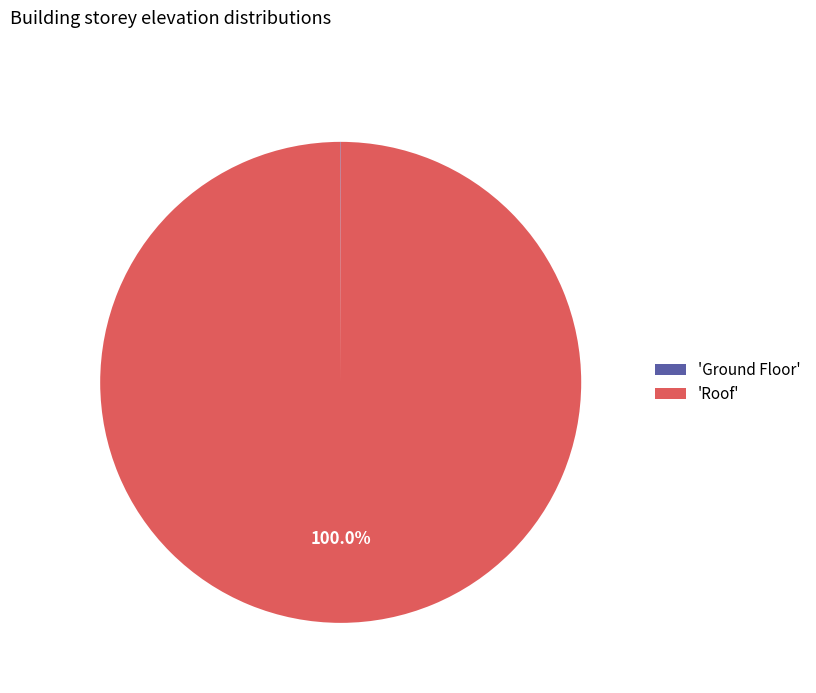

Which category has the biggest portion of the pie?

'Roof'